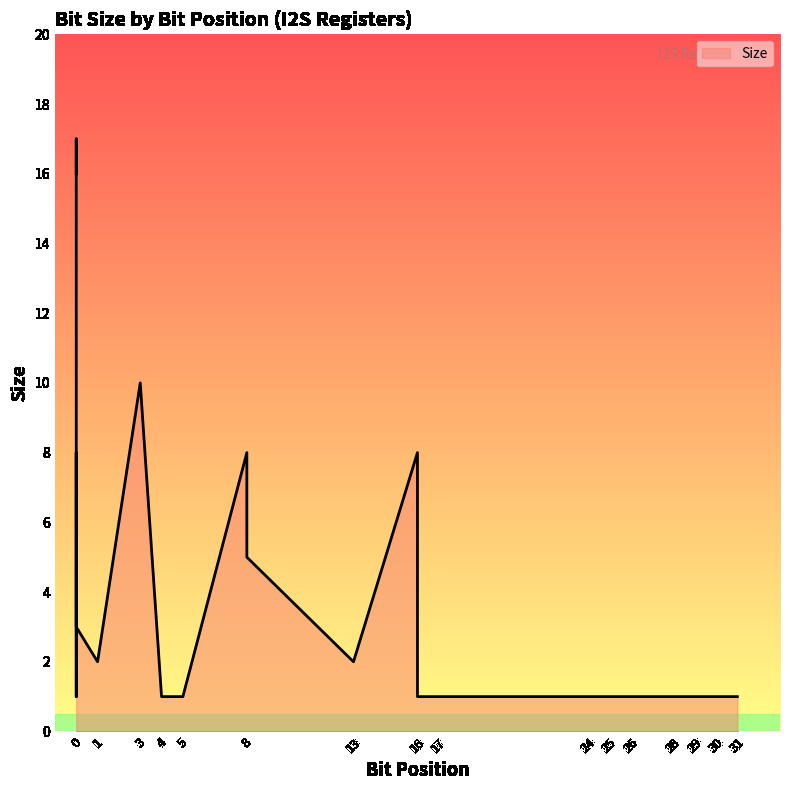

What is the minimum value shown in the chart?

1